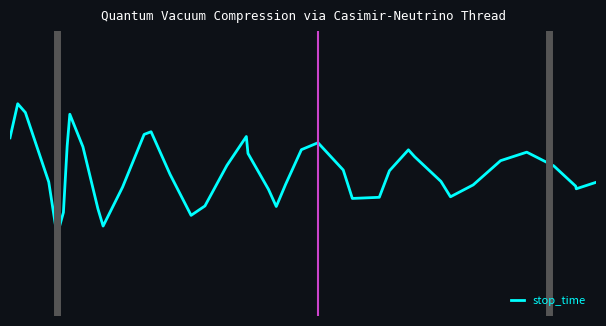

What is the value of the 20th point from the left?

0.1